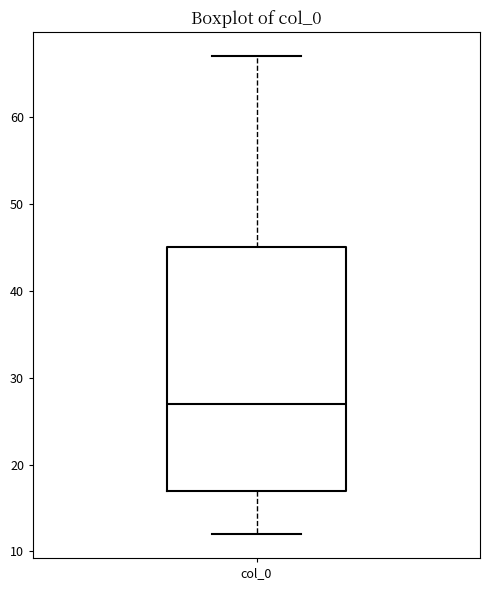

Read this box plot against the y-axis: the position of the median line, the range covered by the box, and the ends of both whiskers. The values are not printed on the chart, so give them approximately, as read against the axis.

median 27, box 17 to 45, whiskers 12 to 67